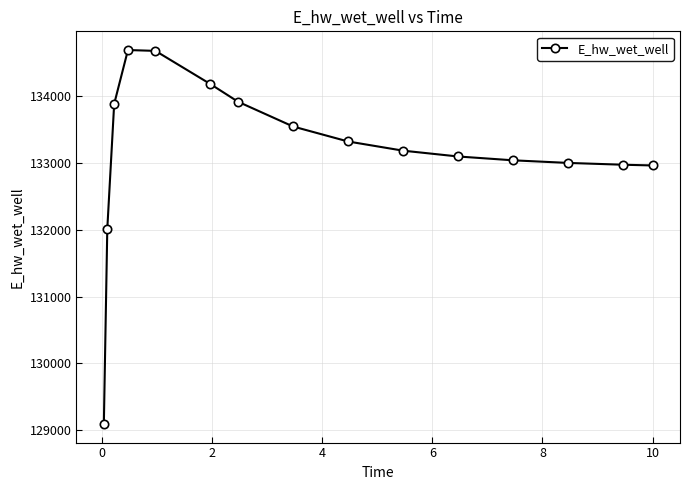

What is the value of the 8th point from the left?

133549.8